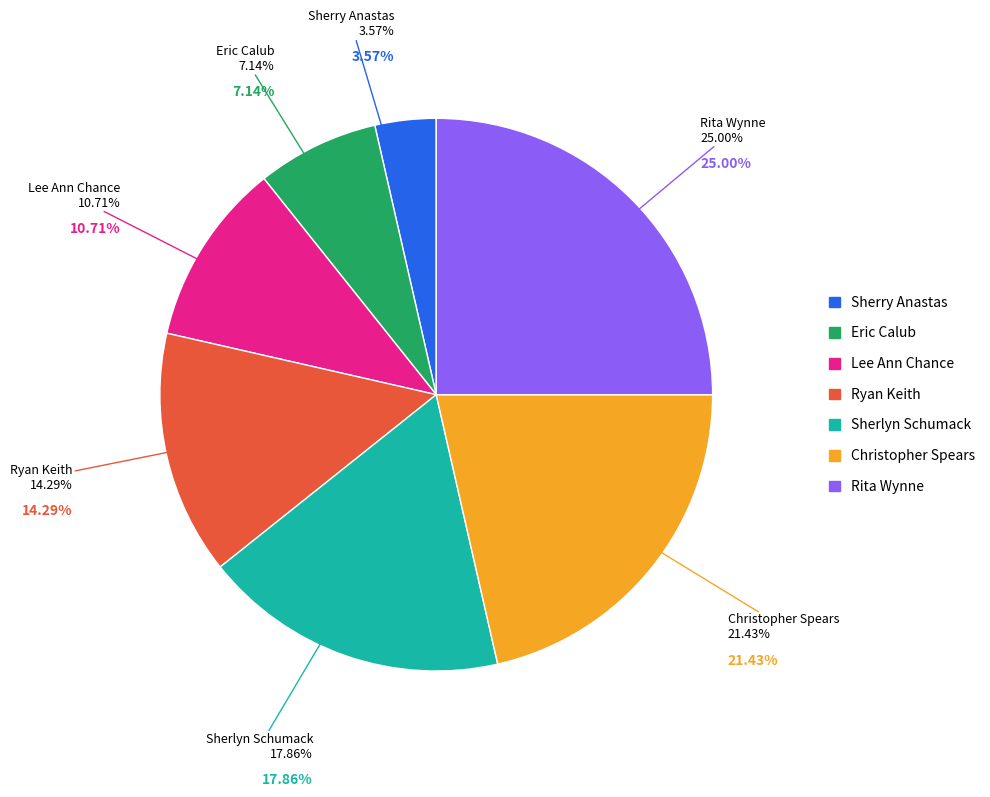

Rank the categories by value from lowest to highest.

Sherry Anastas, Eric Calub, Lee Ann Chance, Ryan Keith, Sherlyn Schumack, Christopher Spears, Rita Wynne